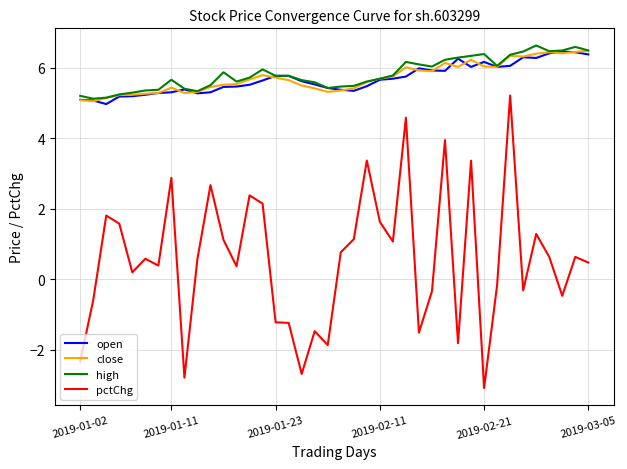

How many lines are shown in the chart?

4